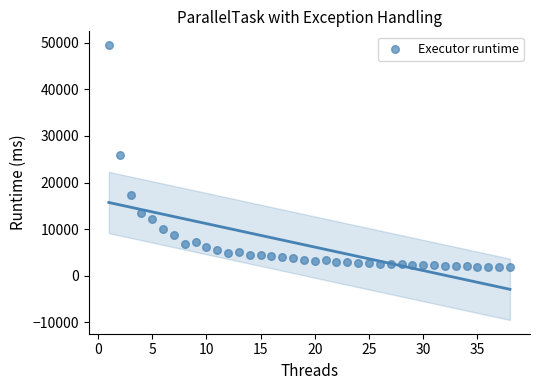

What is the range of Y values (max minus min)?

47689